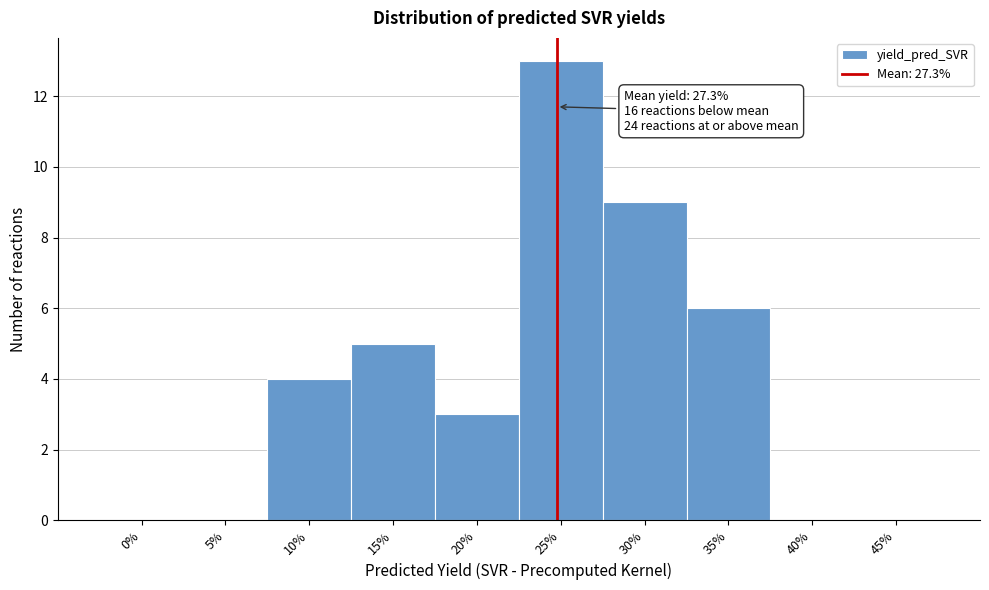

Reading right to left, what are all the values shown in this chart?

45%=0	40%=0	35%=6	30%=9	25%=13	20%=3	15%=5	10%=4	5%=0	0%=0